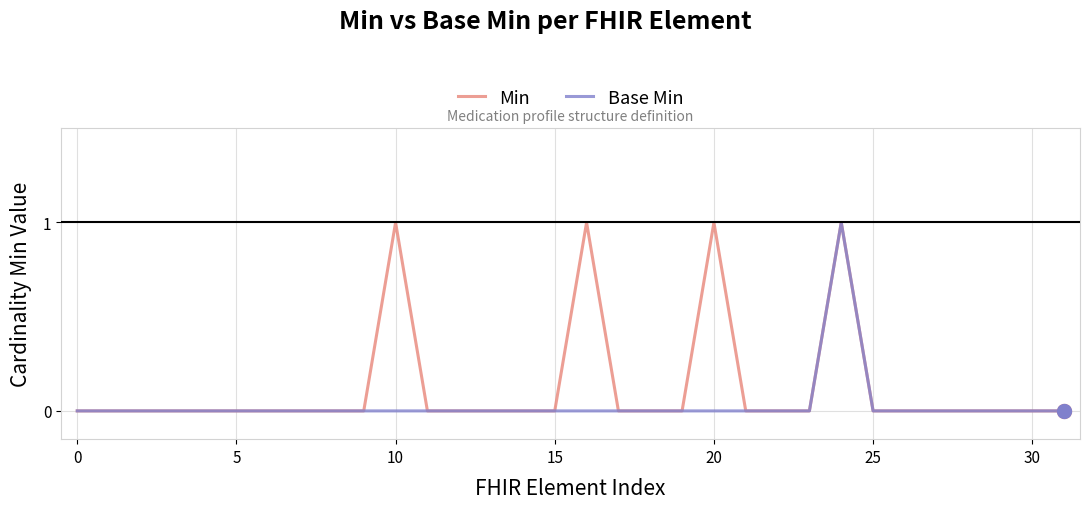

How many Base Min values are between 0 and 1?

32